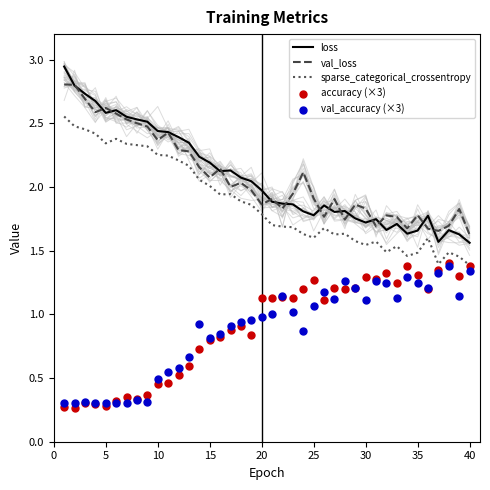

What are all the series names shown in the legend?

loss, val_loss, sparse_categorical_crossentropy, accuracy (×3), val_accuracy (×3)